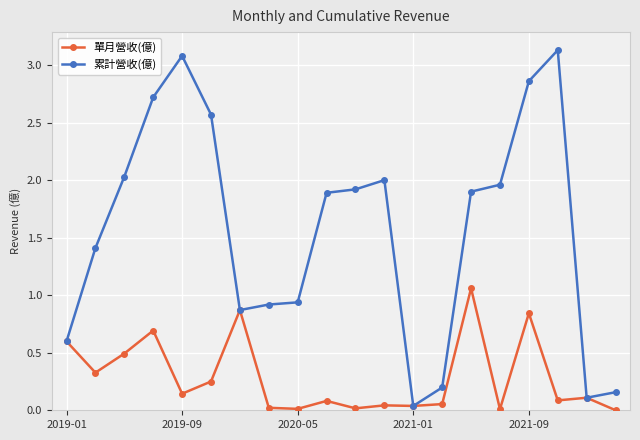

What is the highest value of the 累計營收(億) series?

3.1